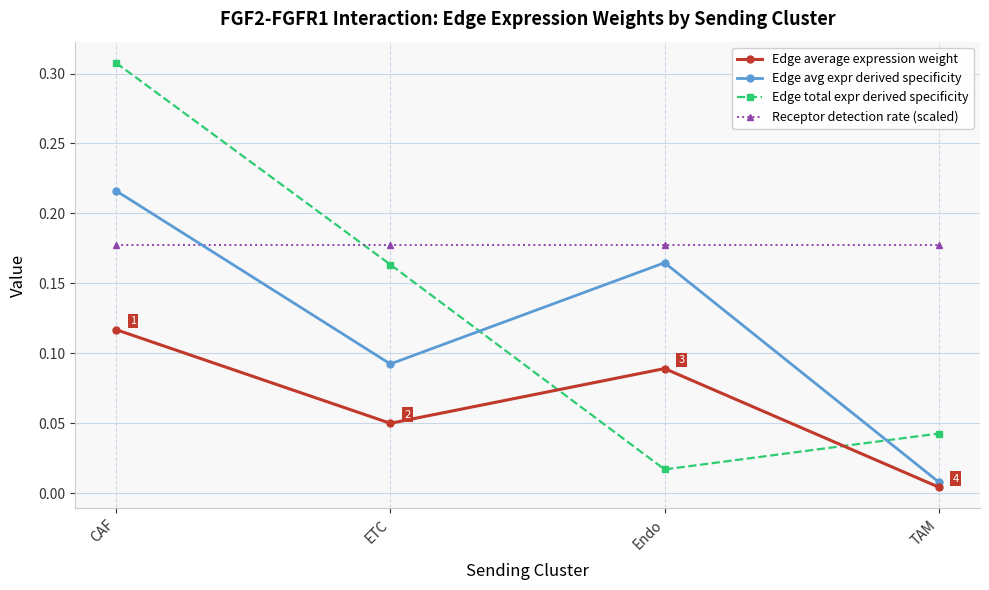

At how many categories does at least one series exceed 0?

4